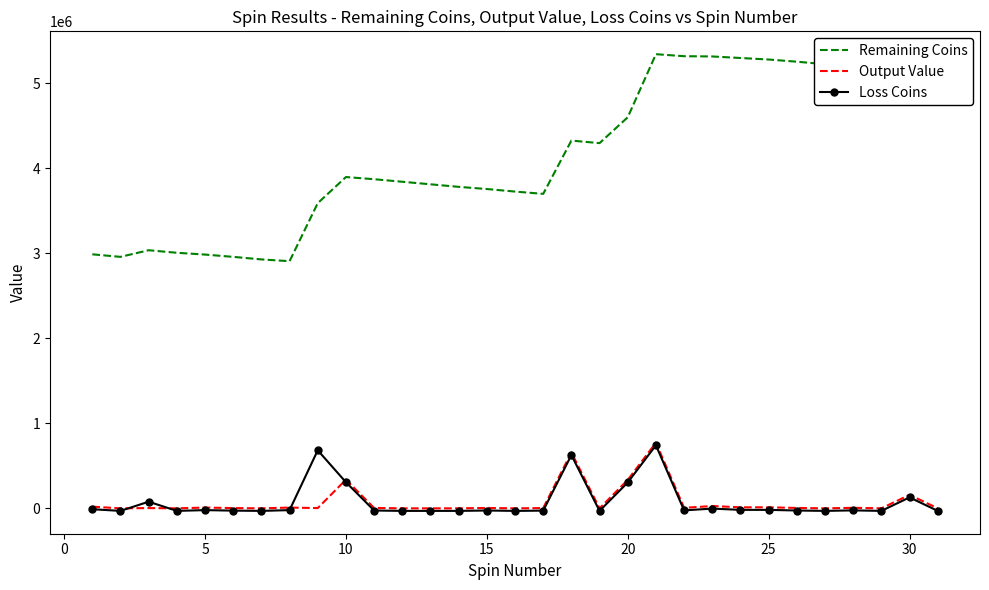

Which series has the widest spread of values?

Remaining Coins